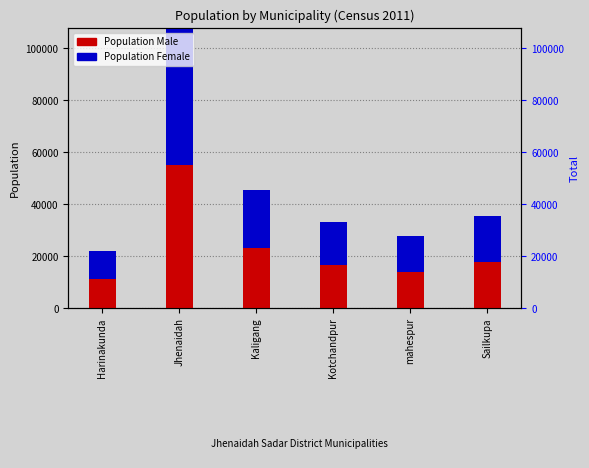

What are all the series names shown in the legend?

Population Male, Population Female